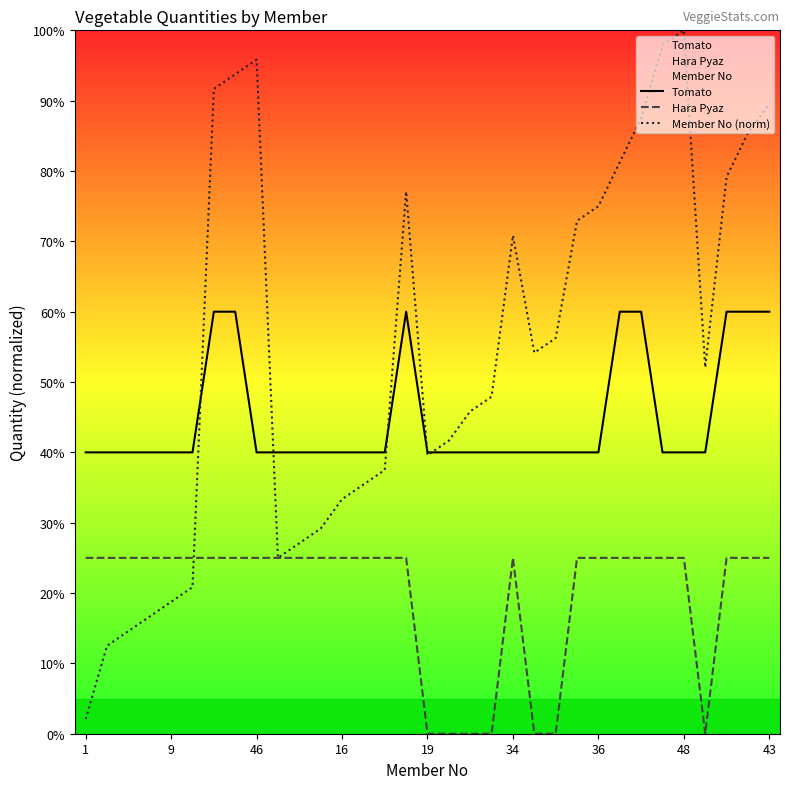

What is the difference between the second highest and second lowest values in the Hara Pyaz series?

0.2